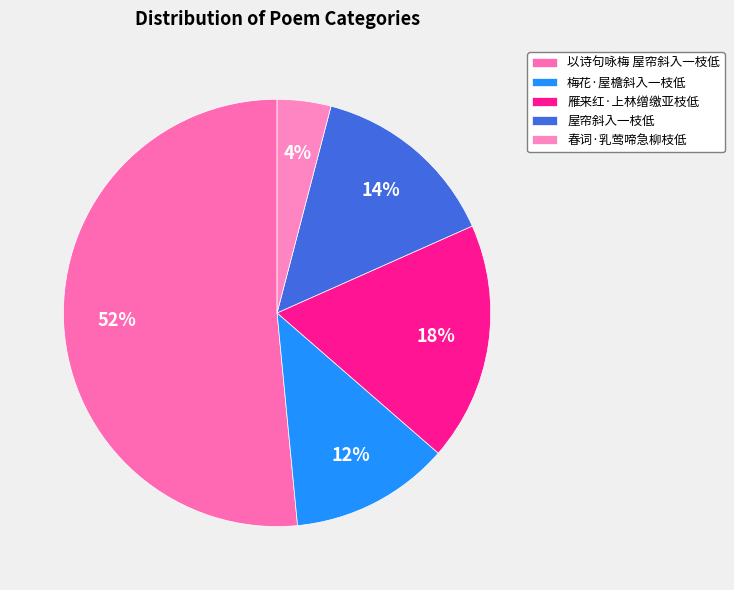

To the nearest percent, what is the difference between the 春词·乳莺啼急柳枝低 and 屋帘斜入一枝低 slice percentages?

10%